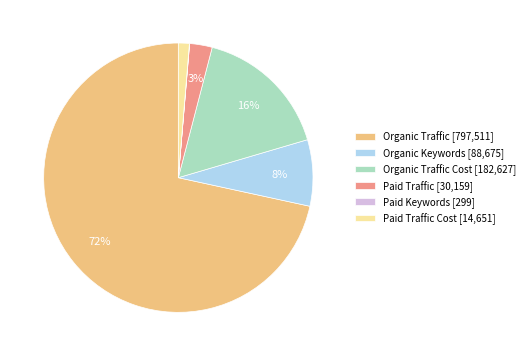

Which category has the biggest portion of the pie?

Organic Traffic [797,511]